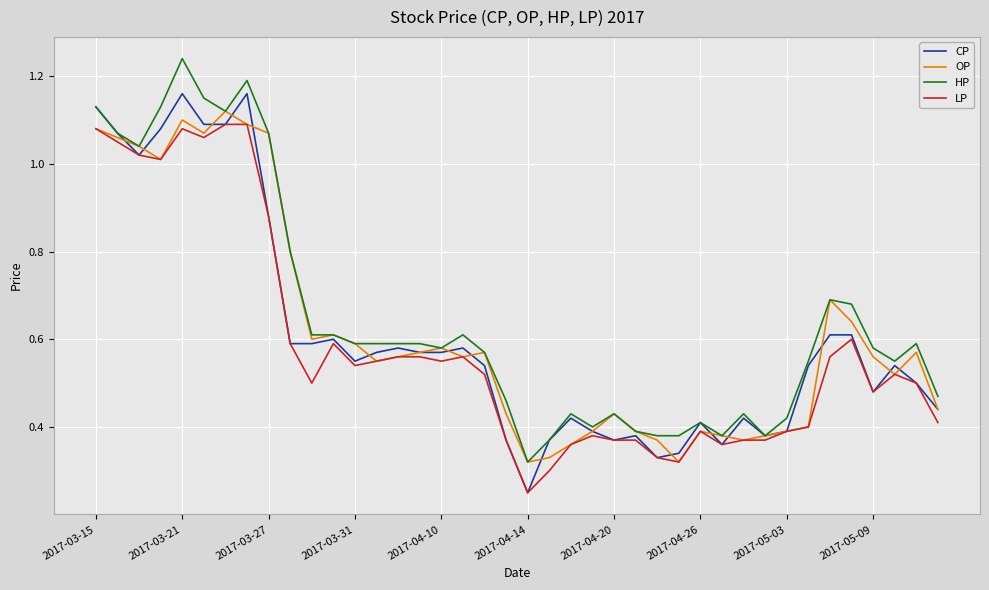

What are all the series names shown in the legend?

CP, OP, HP, LP